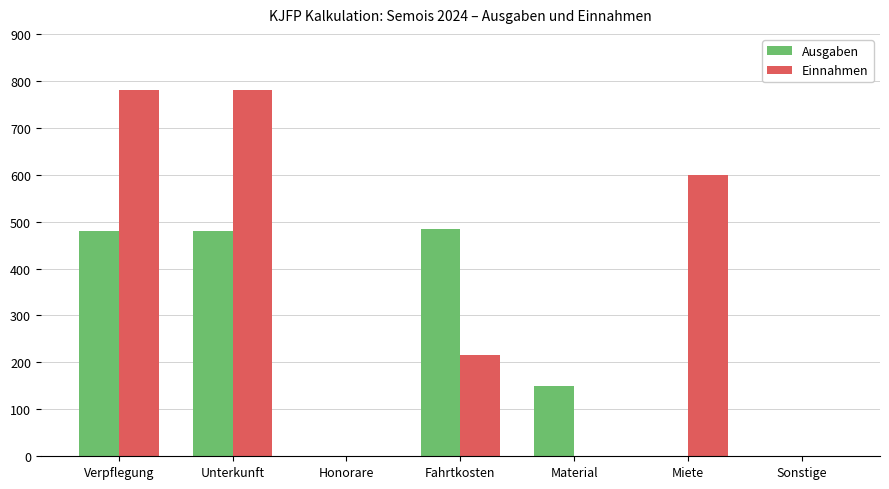

Reading left to right, what are all the values shown in this chart?

Ausgaben: 480	480	0	485	150	0	0
Einnahmen: 780	780	0	215	0	600	0